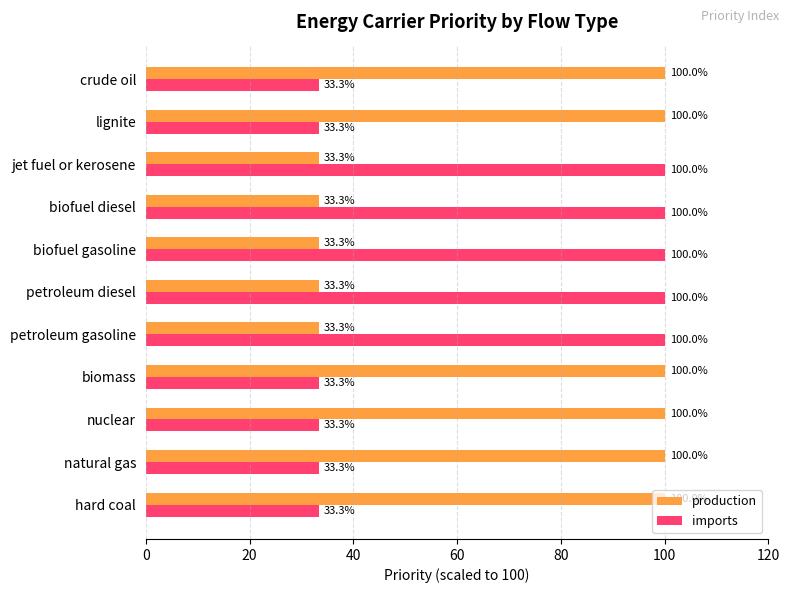

At jet fuel or kerosene, list the series in order from smallest to largest.

production, imports